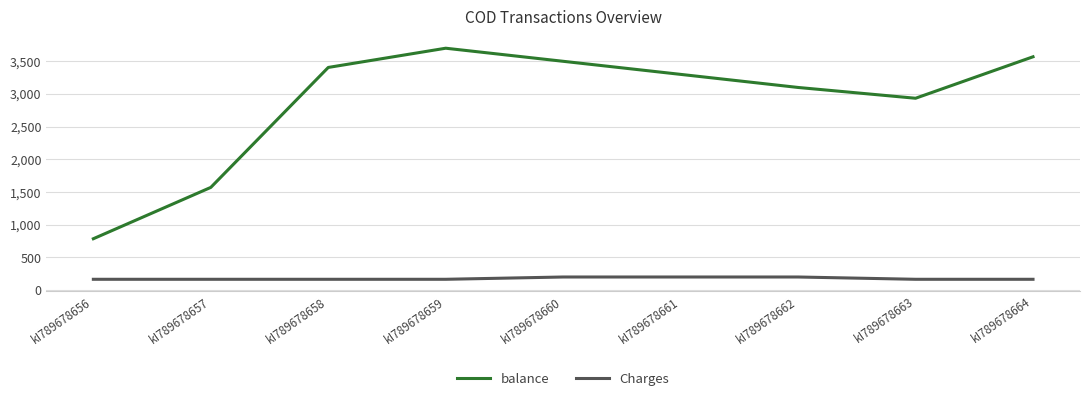

At which label does balance reach its minimum?

kI789678656